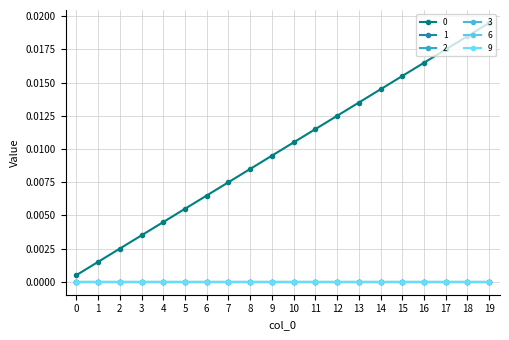

Does the chart have visible grid lines?

Yes